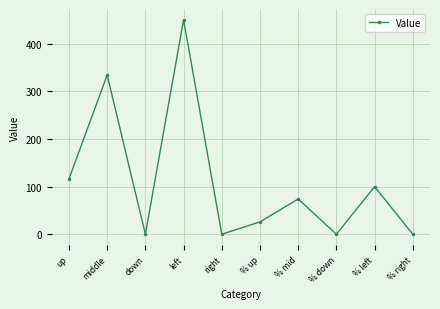

Does the chart display data point markers on the line(s)?

Yes